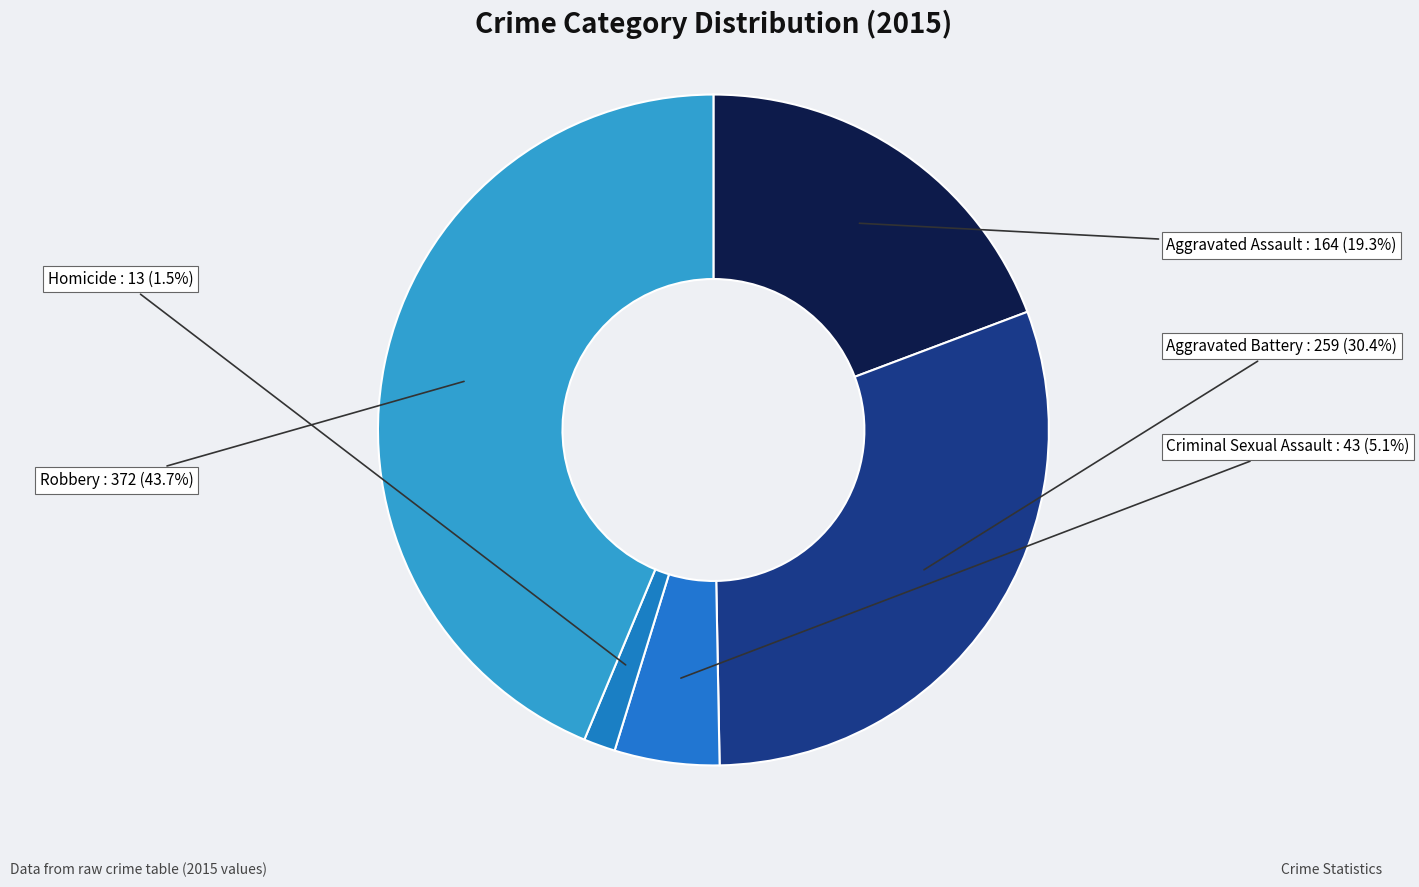

To the nearest percent, what portion does Aggravated Assault represent?

19%